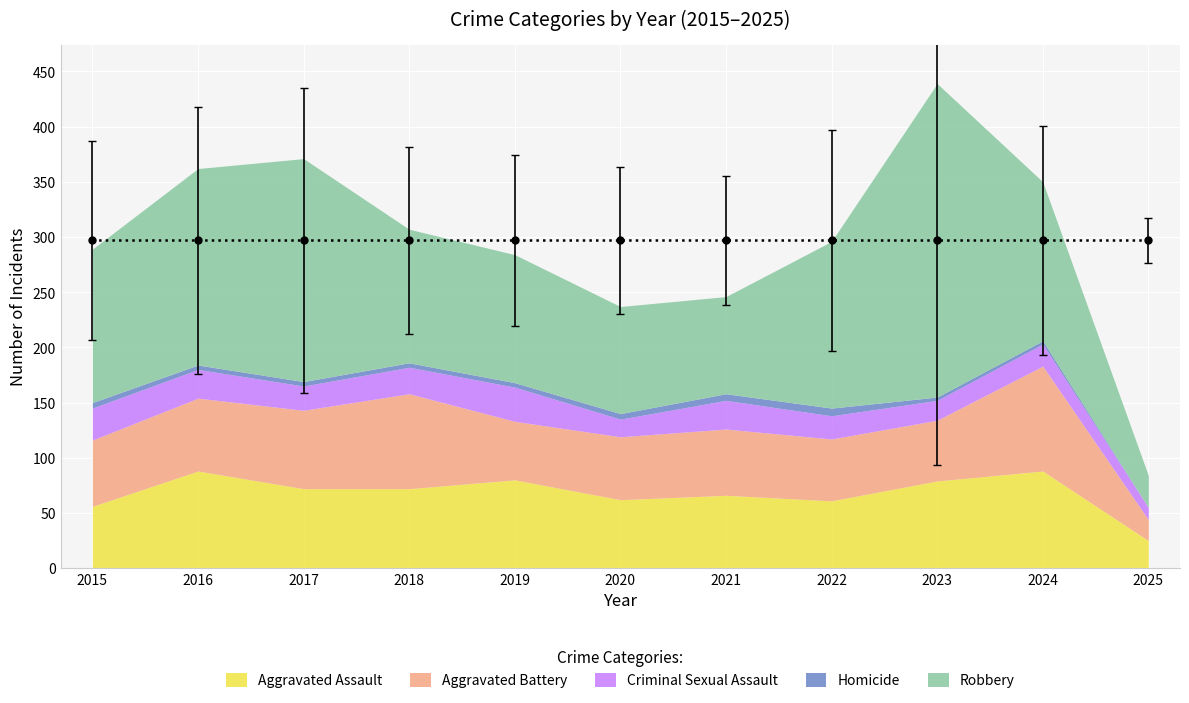

At which label is Aggravated Assault closest to 56?

2015